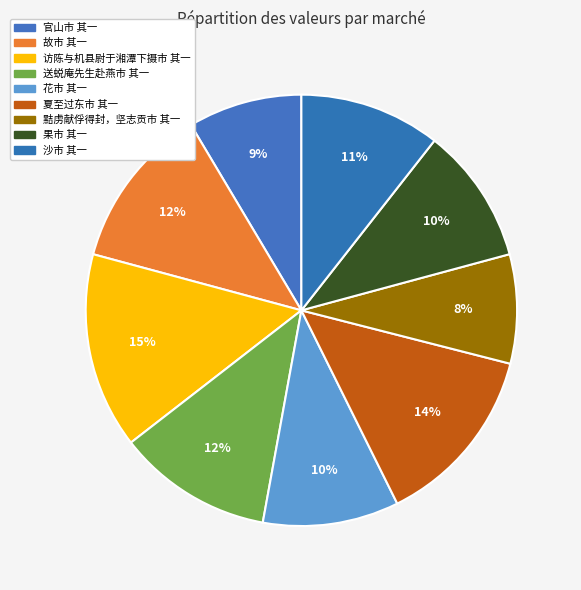

Which has a higher value, 访陈与机县尉于湘潭下摄市 其一 or 官山市 其一?

访陈与机县尉于湘潭下摄市 其一